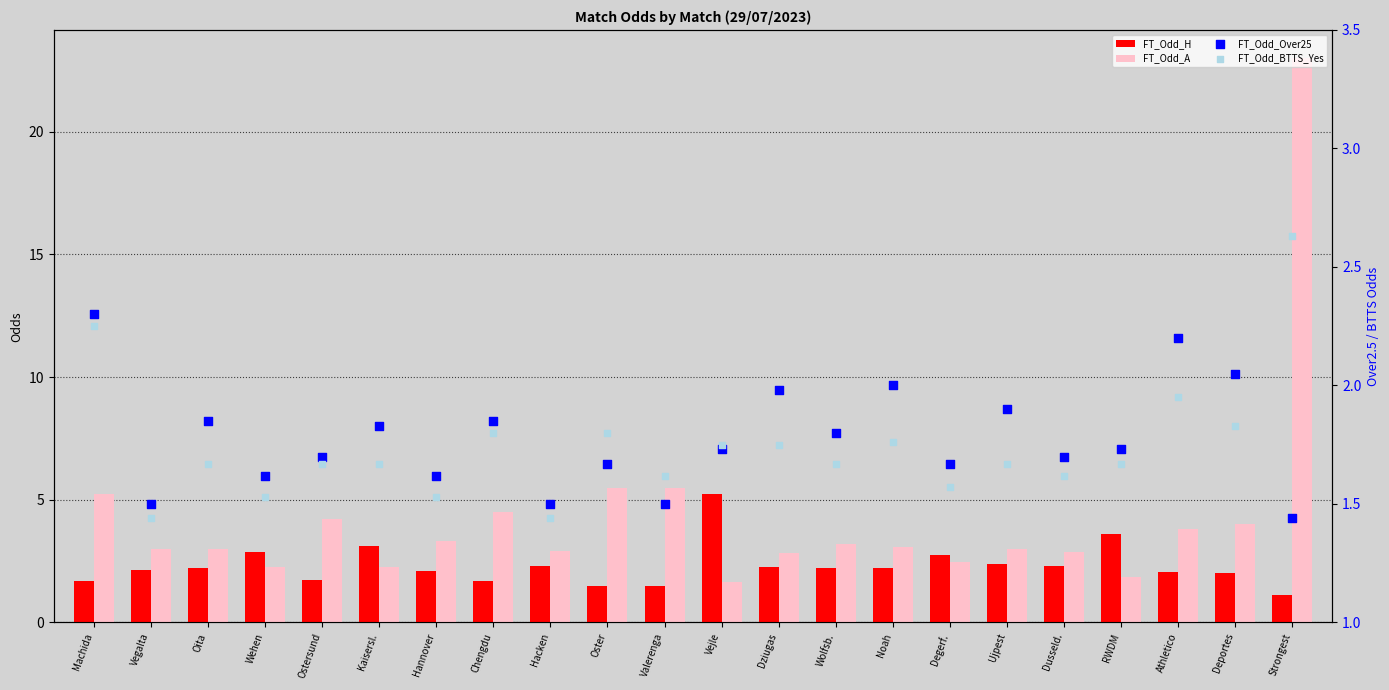

Which series contains the highest Y value?

FT_Odd_A